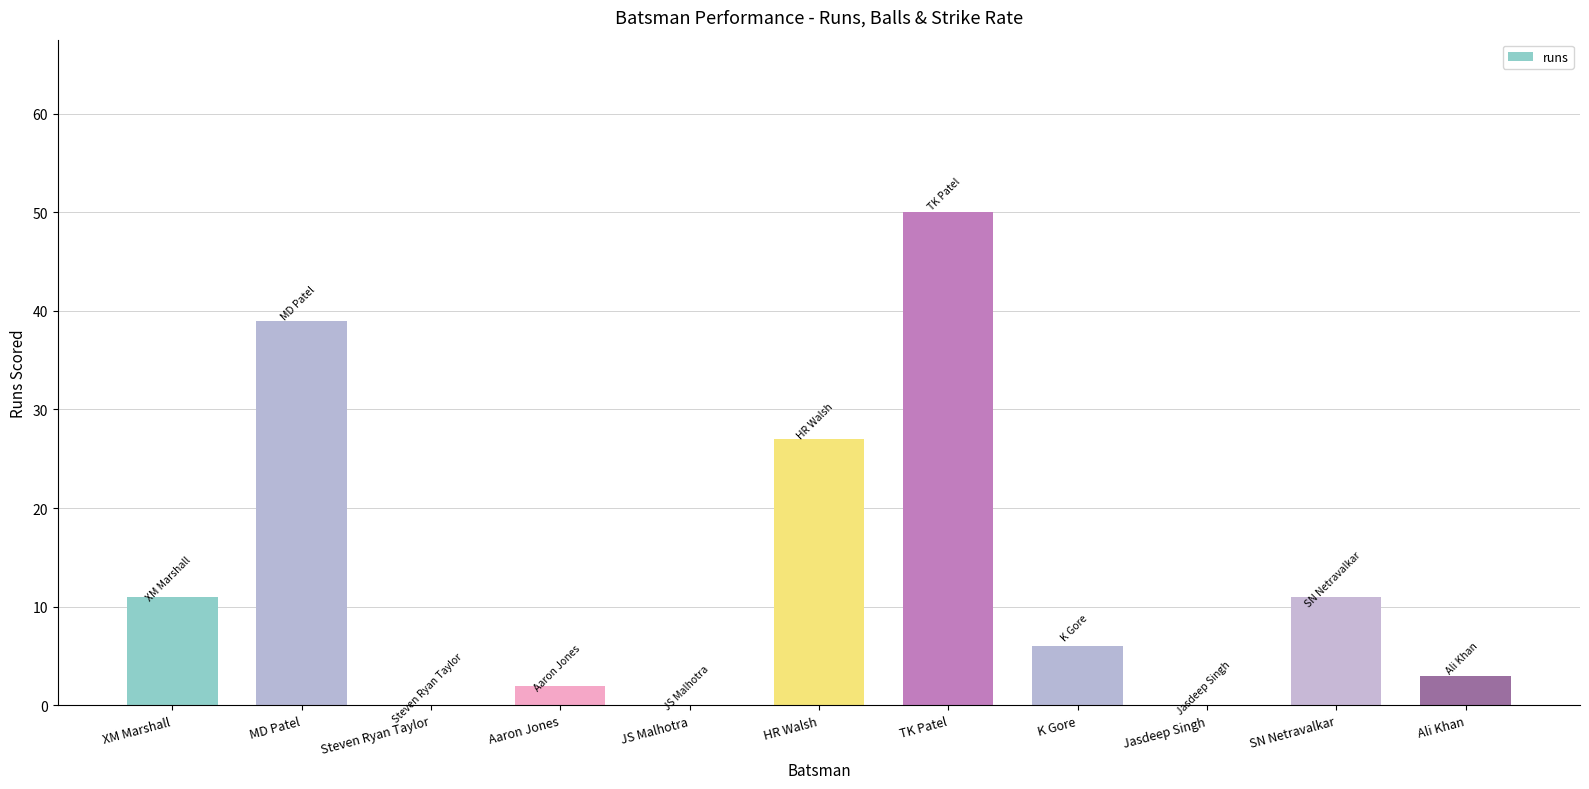

At which label does the data first exceed 6?

XM Marshall